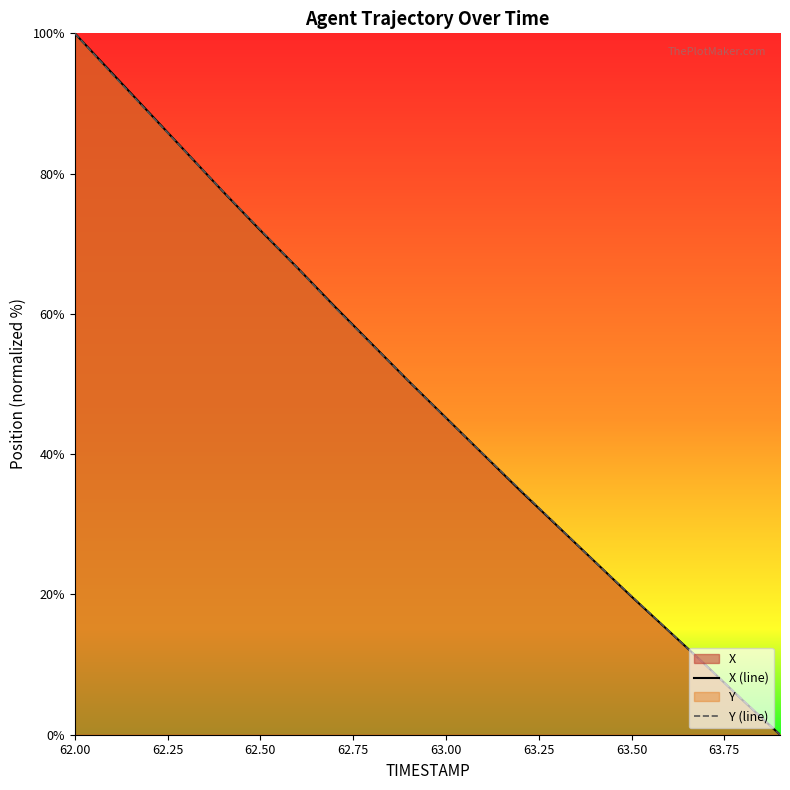

At which category is the sum across all series the highest?

62.00